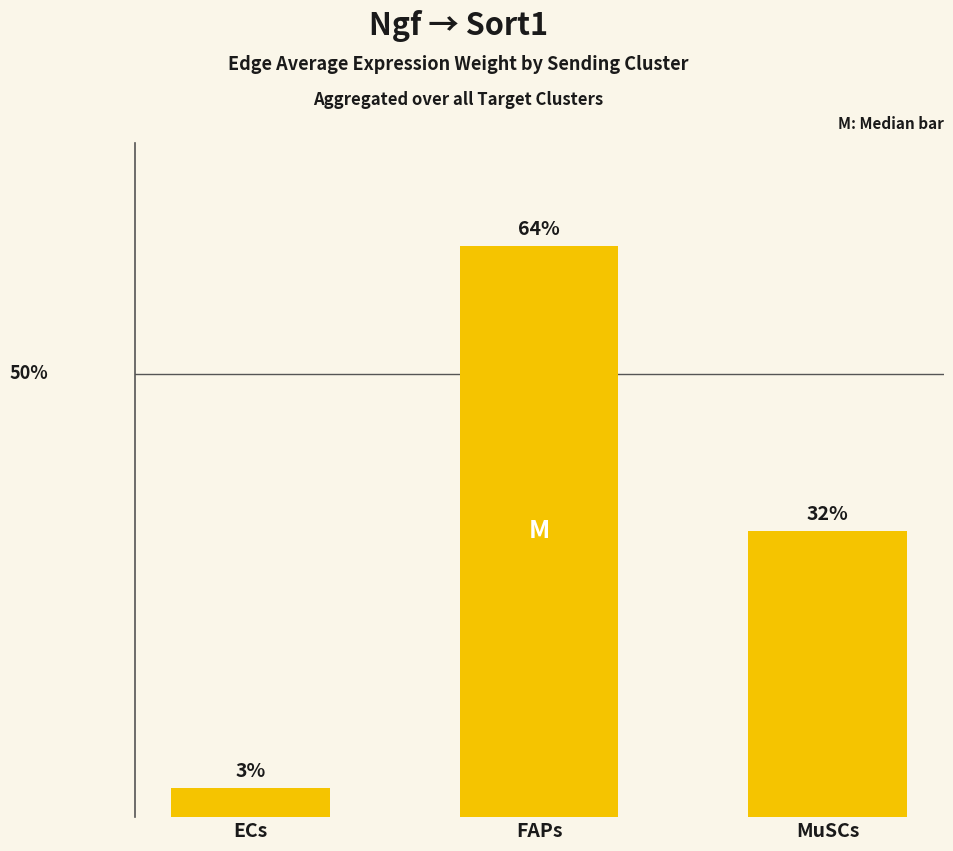

Reading left to right, what are all the values shown in this chart?

3.2	64.5	32.3